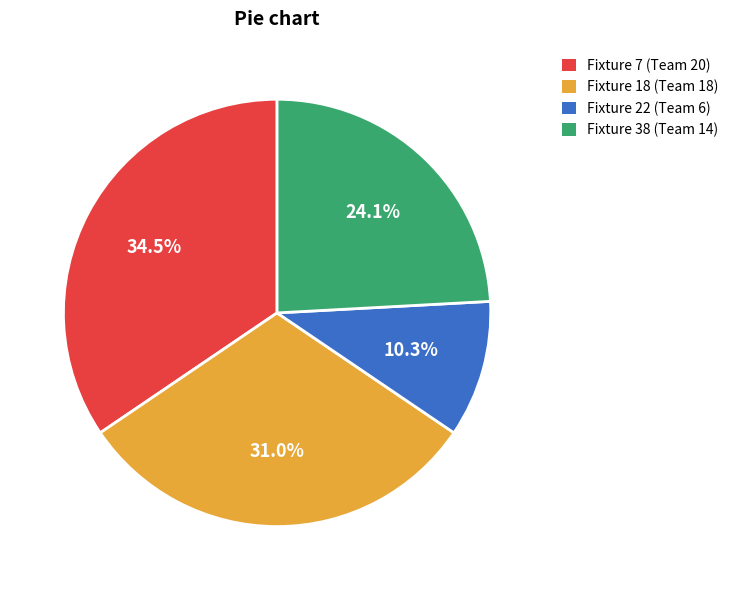

To the nearest percent, what is the difference between the largest and smallest slice percentages?

24%